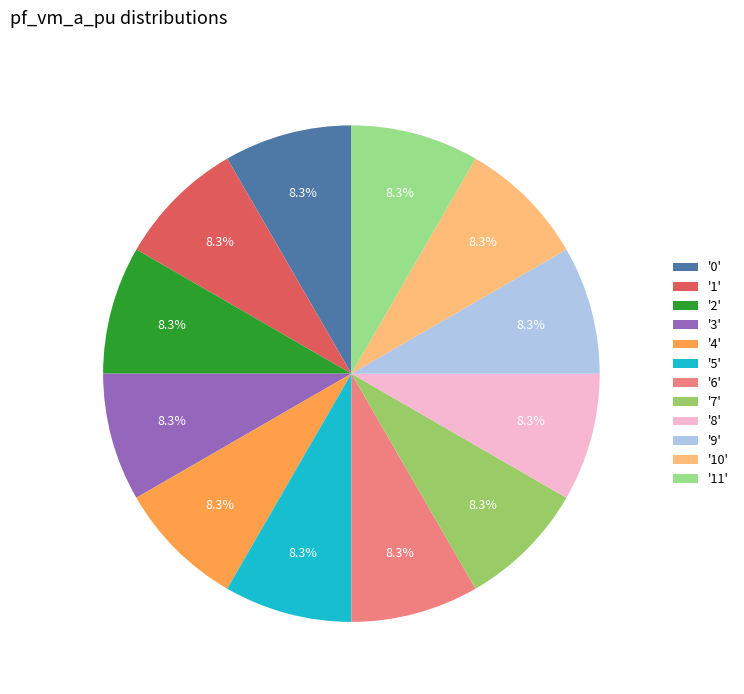

How many slices are in this pie chart?

12